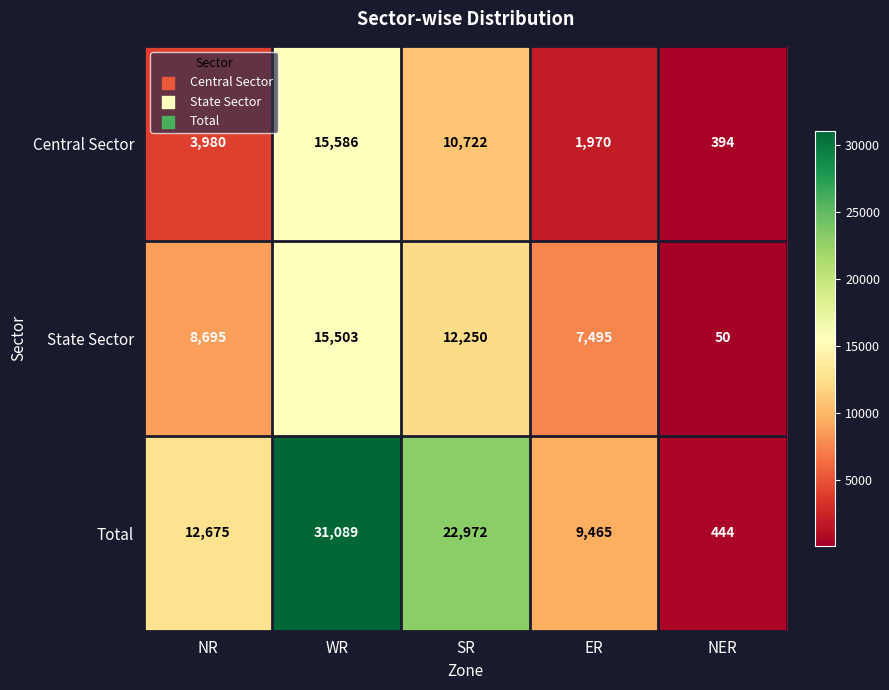

What is the difference between the second highest and minimum values in the State Sector series?

12200